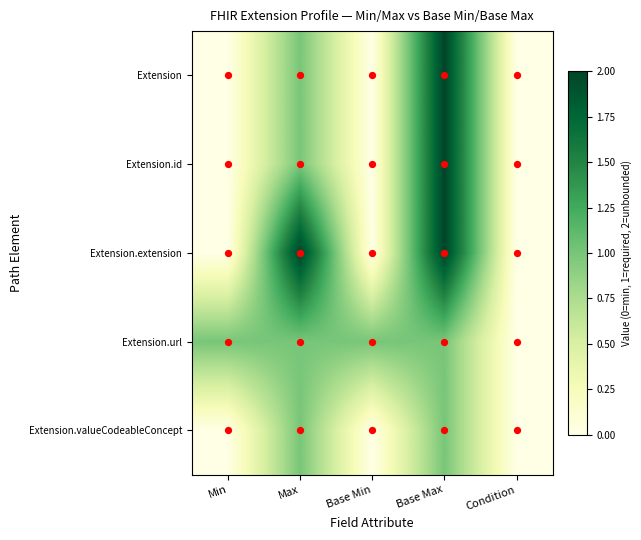

What is the maximum value shown in the chart?

2